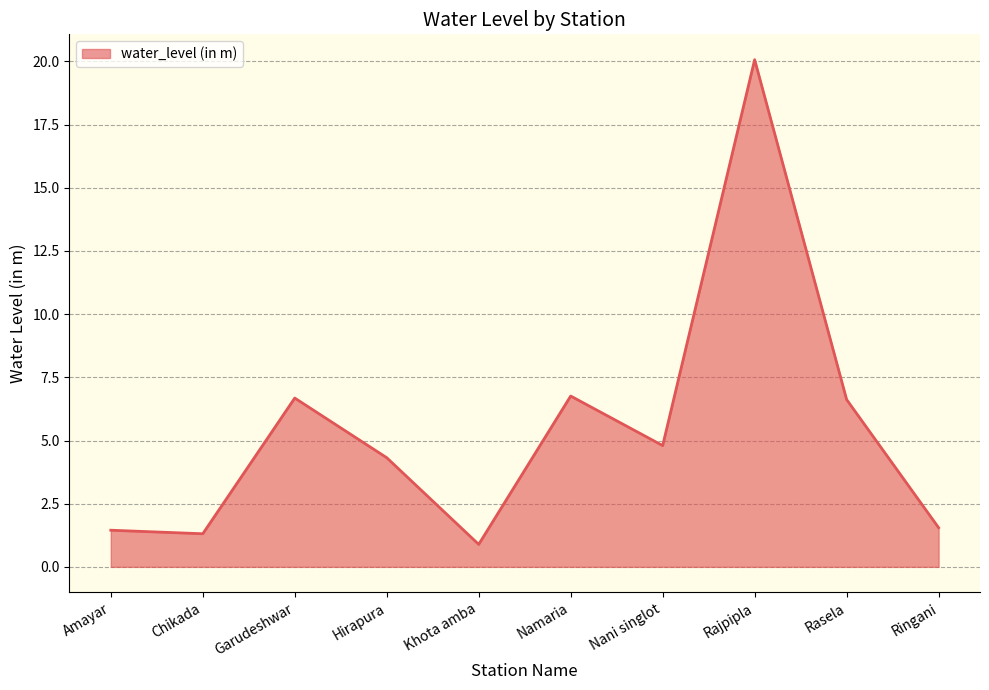

Where is the first local maximum?

Garudeshwar